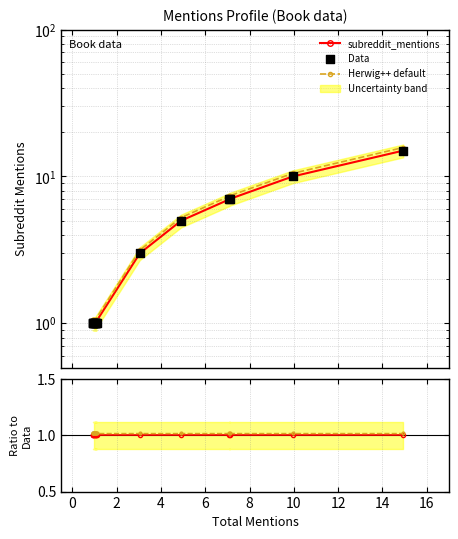

Which series has the largest total across all categories?

Data